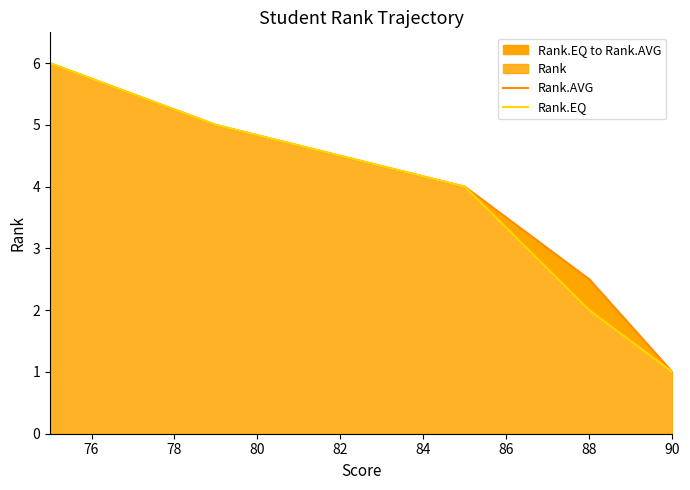

What is the value of the Rank.EQ point at the 6th from the left?

1.0